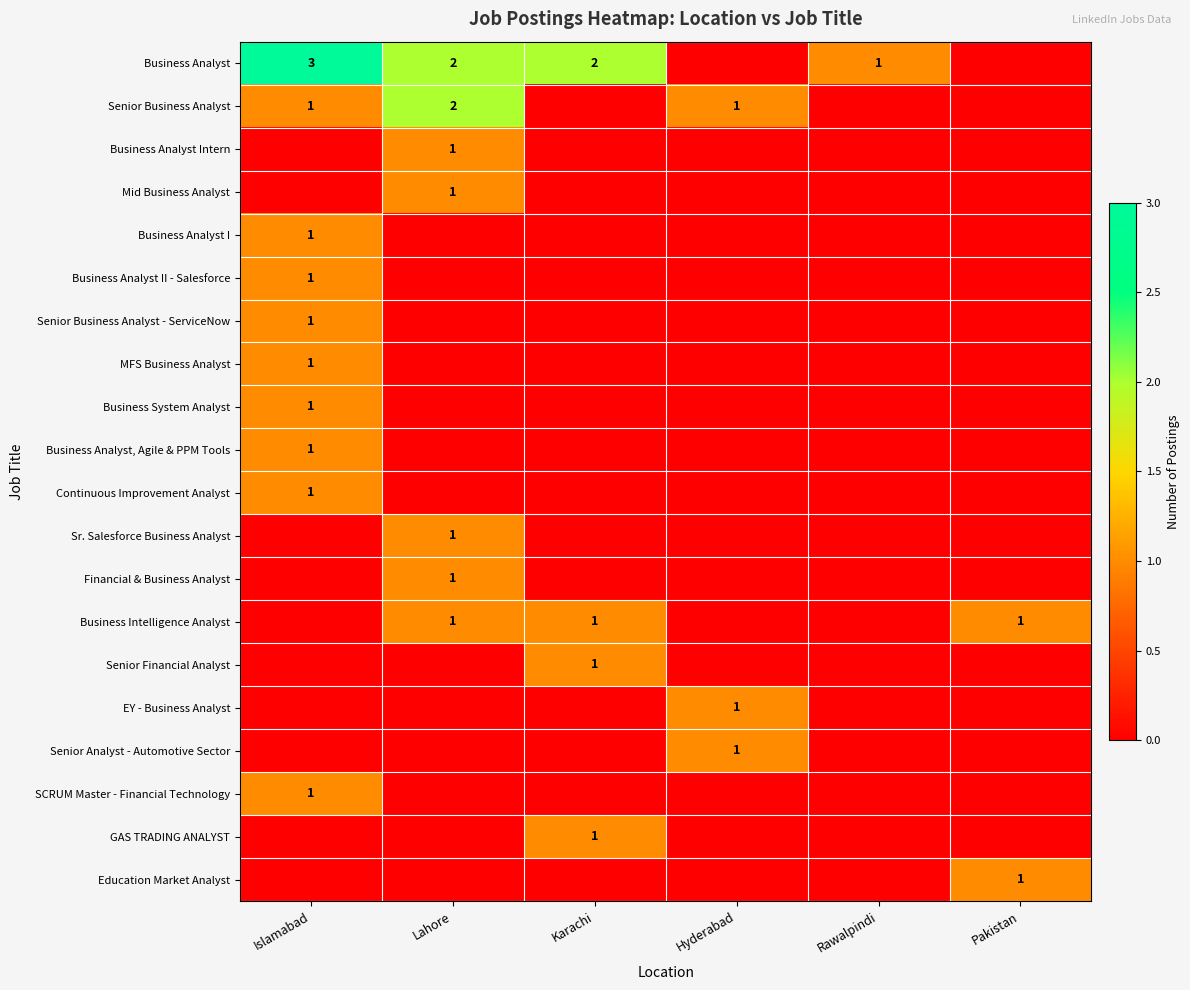

The value of Senior Business Analyst at Lahore is 2. True or false?

True